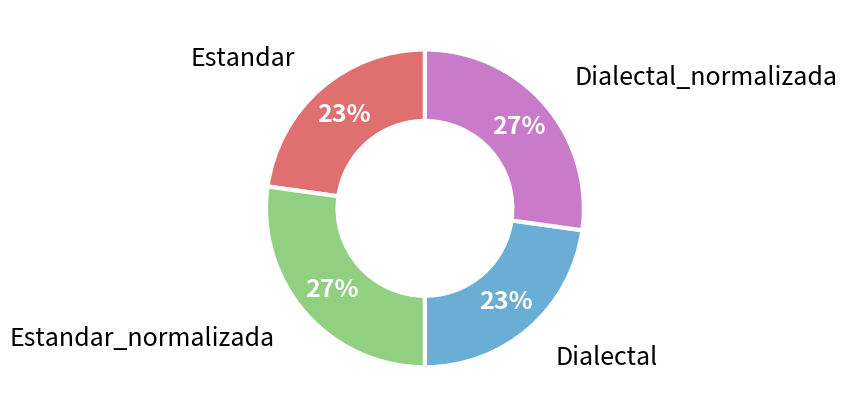

Count the number of slices in the pie.

4